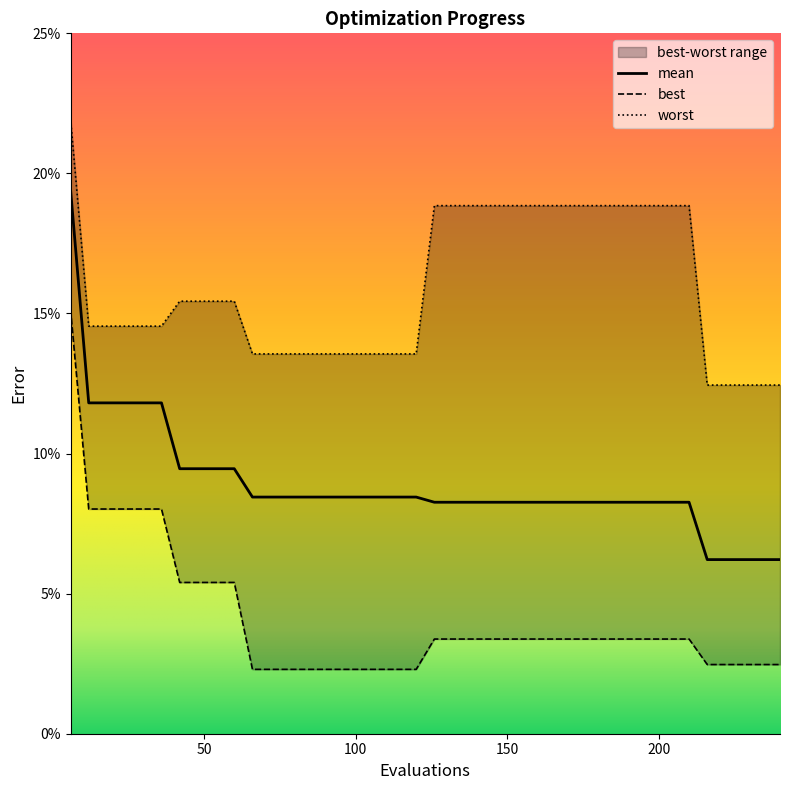

What is the value of the best point at the 9th from the left?

0.1